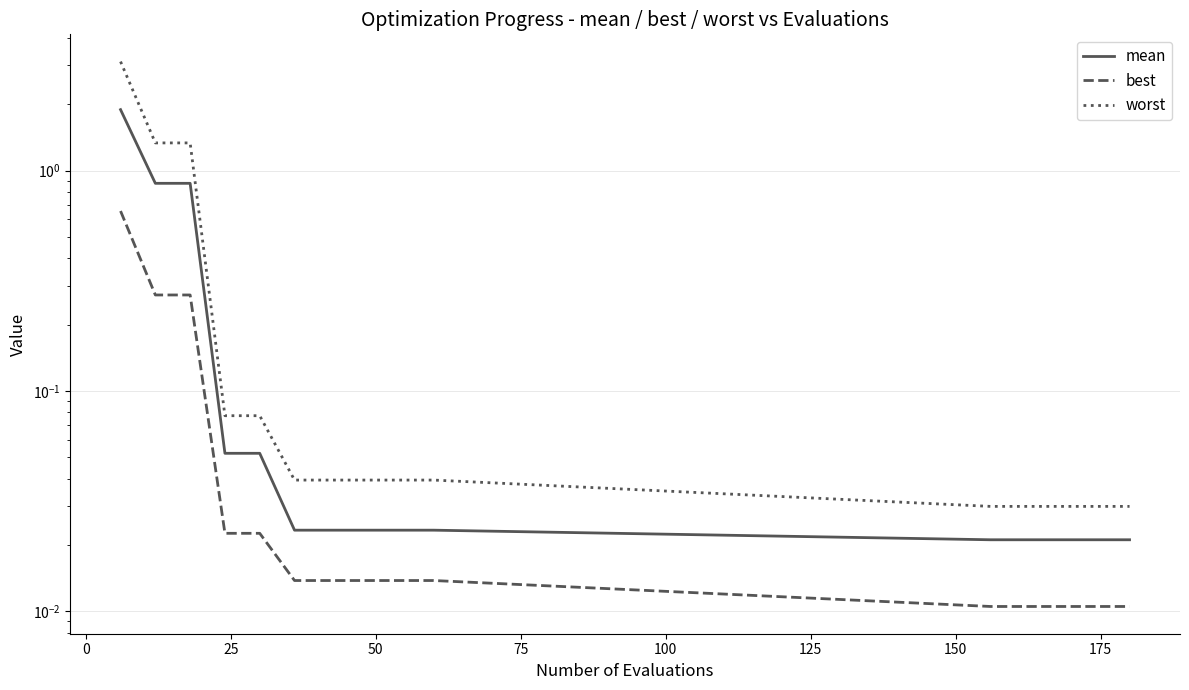

Does the chart have visible grid lines?

Yes